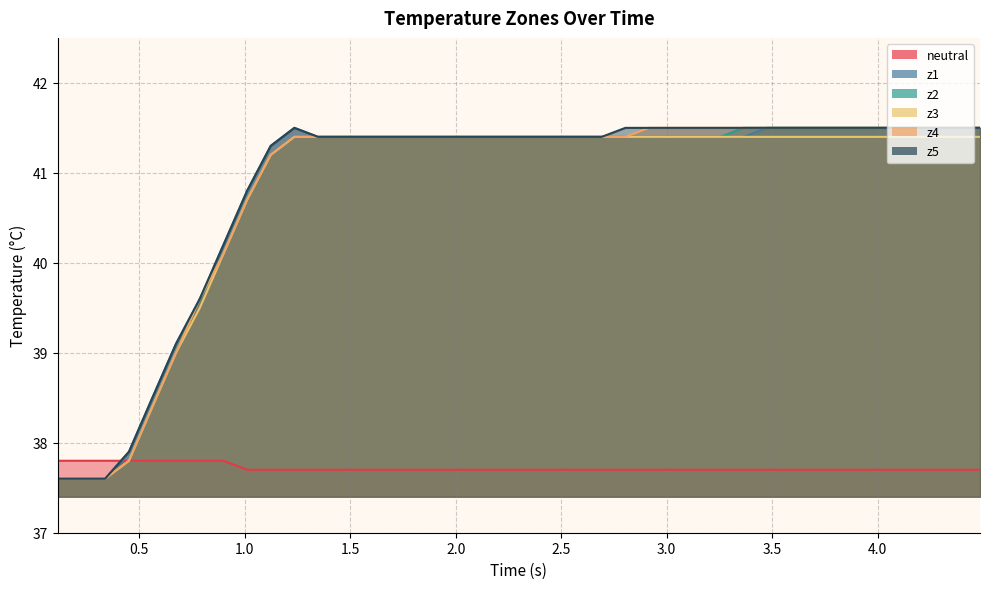

What are all the series names shown in the legend?

neutral, z1, z2, z3, z4, z5